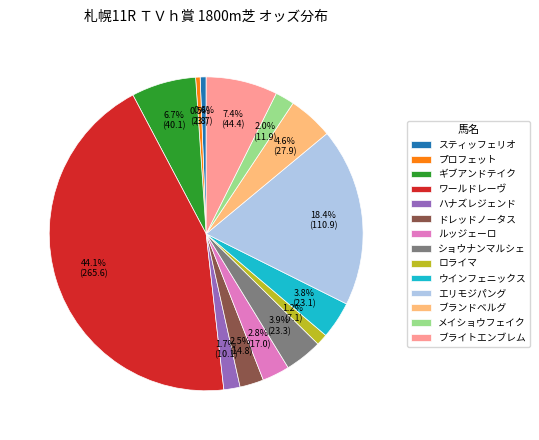

Does ロライマ account for over 50% of the chart?

No